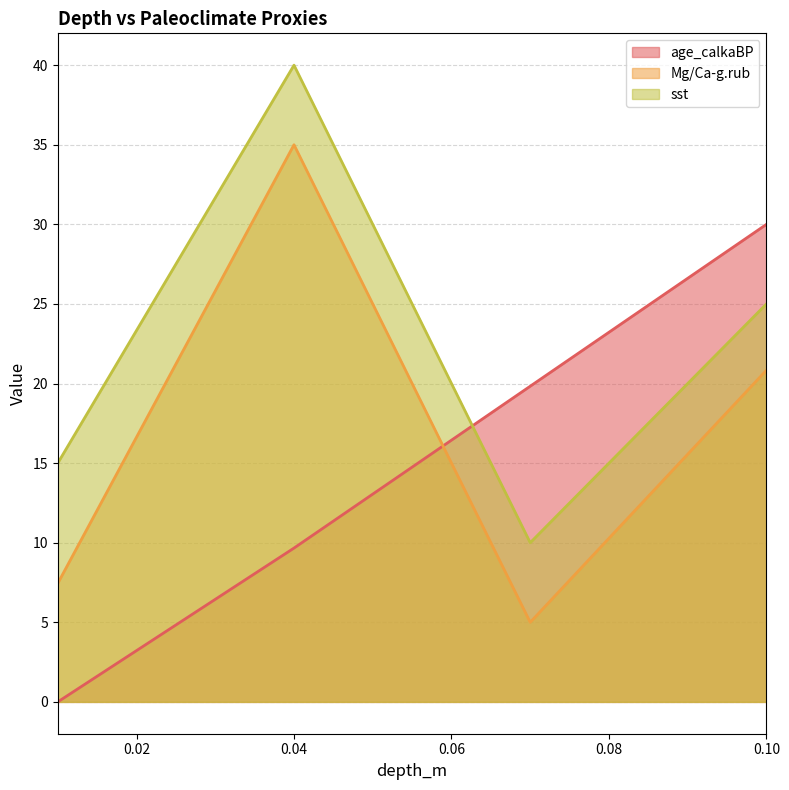

Reading left to right, what are all the values shown in this chart?

age_calkaBP: 0.0	9.7	19.8	30.0
Mg/Ca-g.rub: 7.4	35.0	5.0	20.8
sst: 15.0	40.0	10.0	25.0